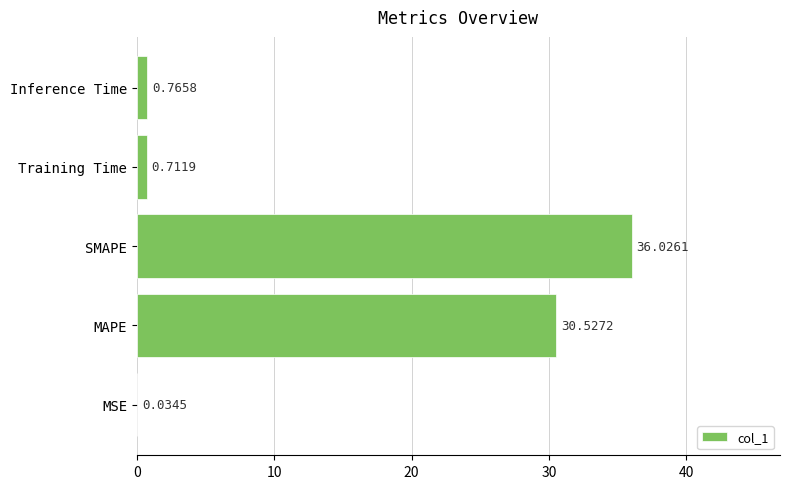

Which has a higher value, MAPE or MSE?

MAPE